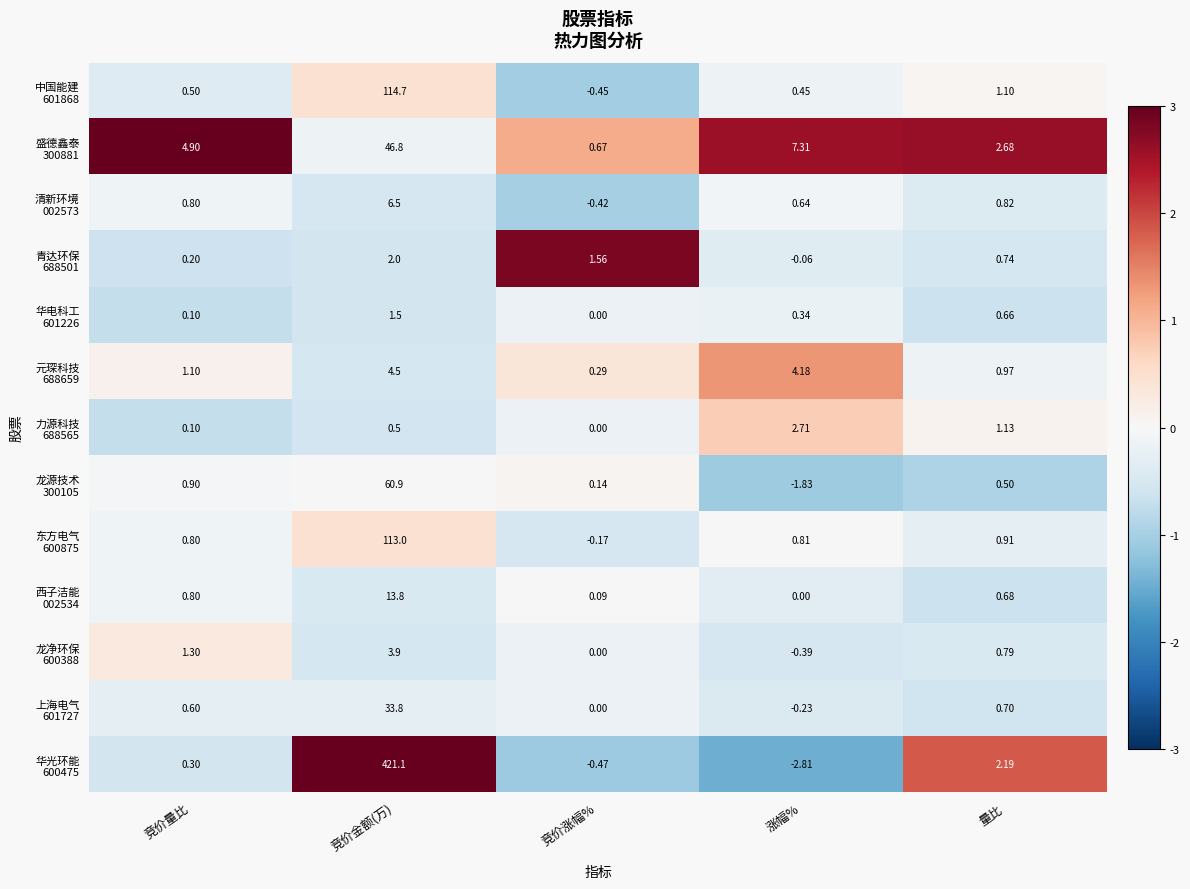

Which label corresponds to the largest value in the chart?

竞价金额(万)